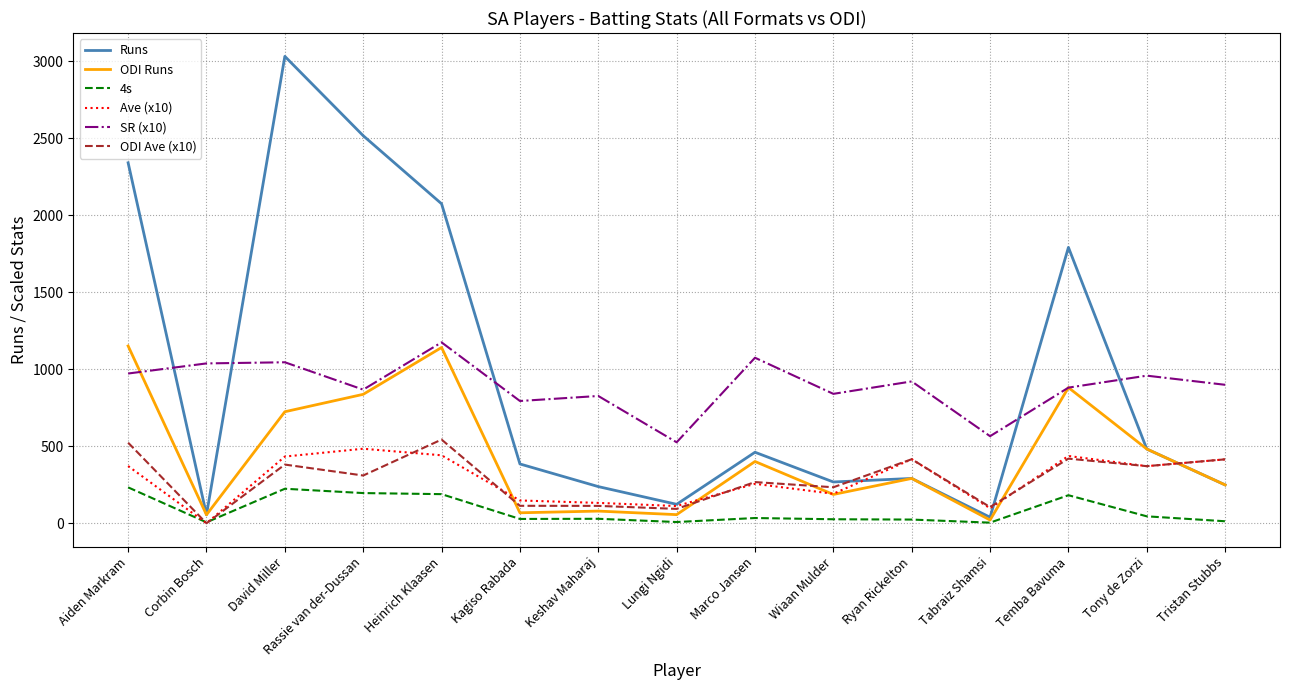

The SR (x10) series shows 548.8 at Rassie van der-Dussan. True or false?

False